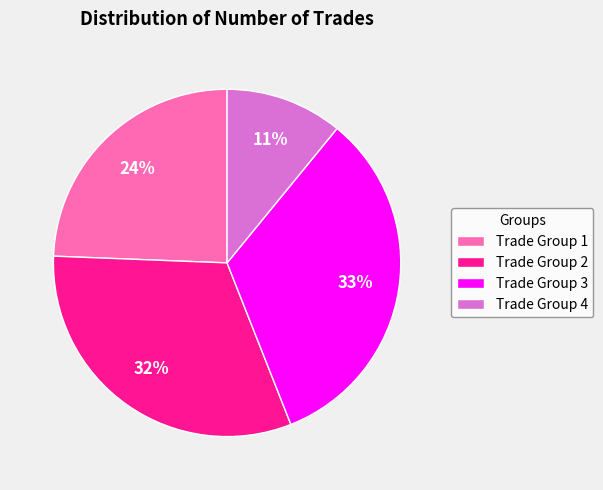

Do Trade Group 1 and Trade Group 4 together represent more than half of the pie?

No